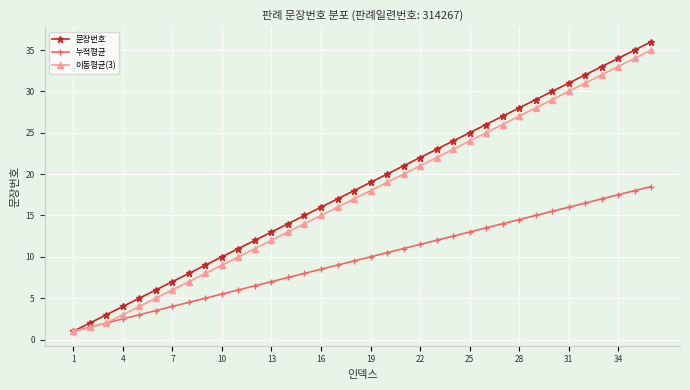

What is the maximum value shown in the chart?

36.0